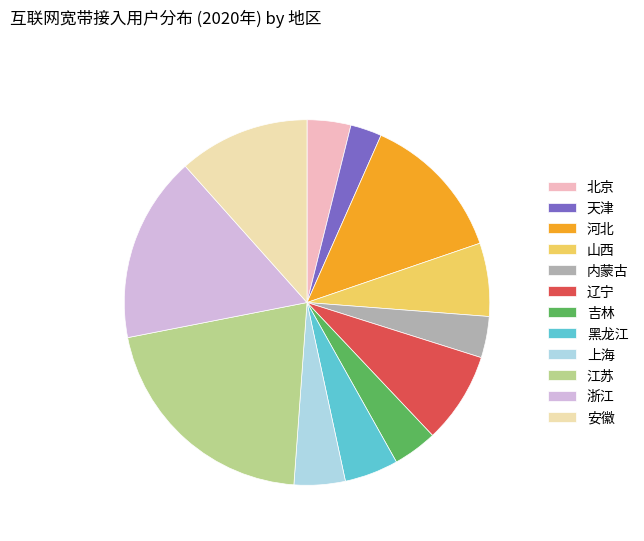

Do 吉林 and 河北 together represent more than half of the pie?

No